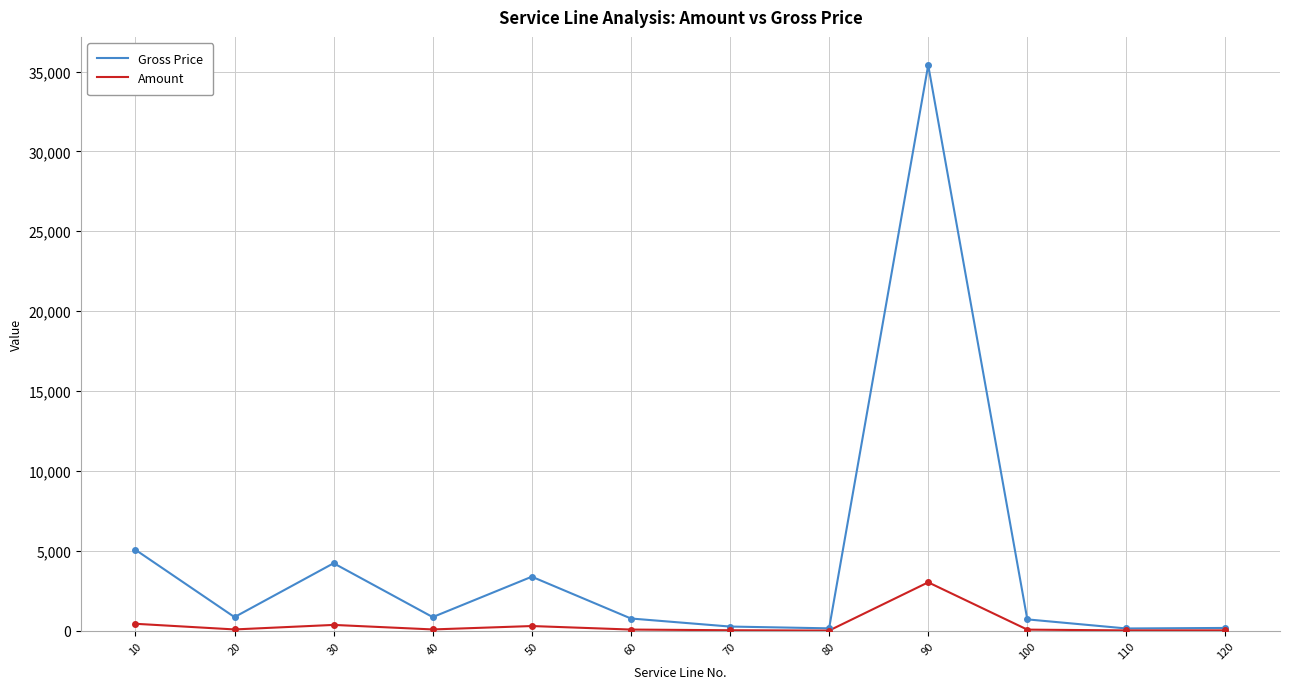

Rank the series by their maximum value, from highest to lowest.

Gross Price, Amount